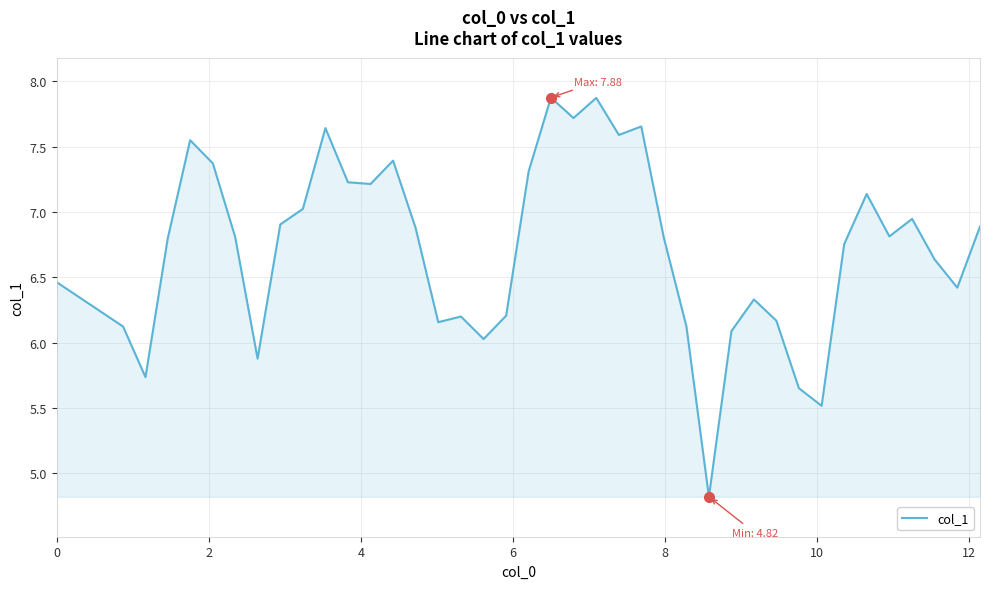

What is the minimum value shown in the chart?

4.8